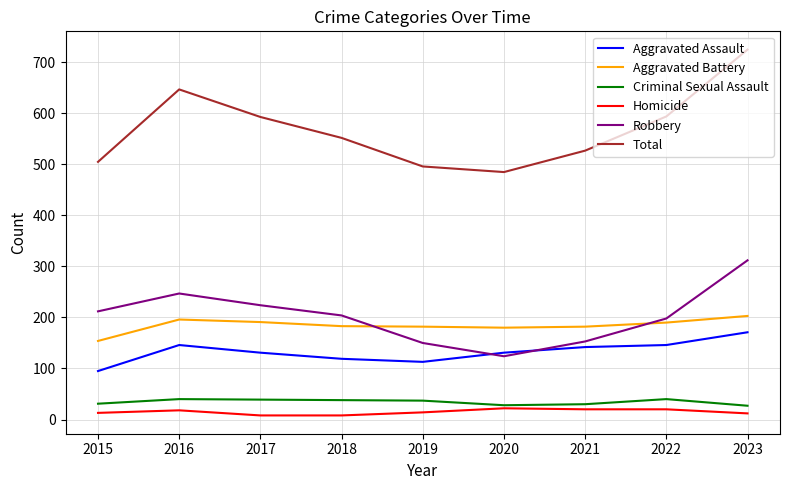

Is it true that Total equals 593 at 2017?

True